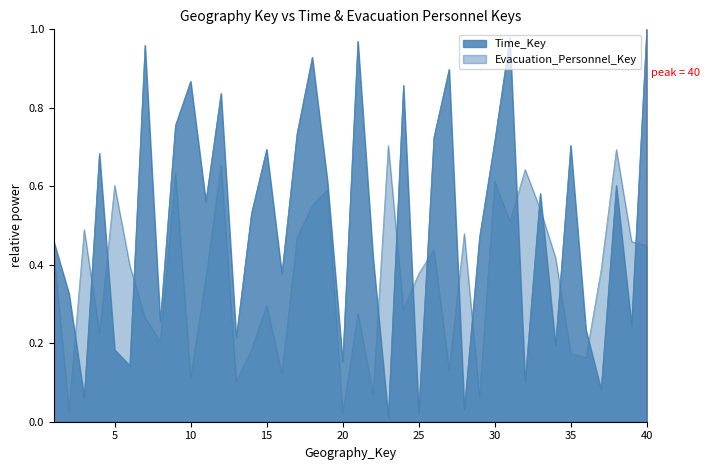

The value of Evacuation_Personnel_Key at 25 is 0.4. True or false?

True